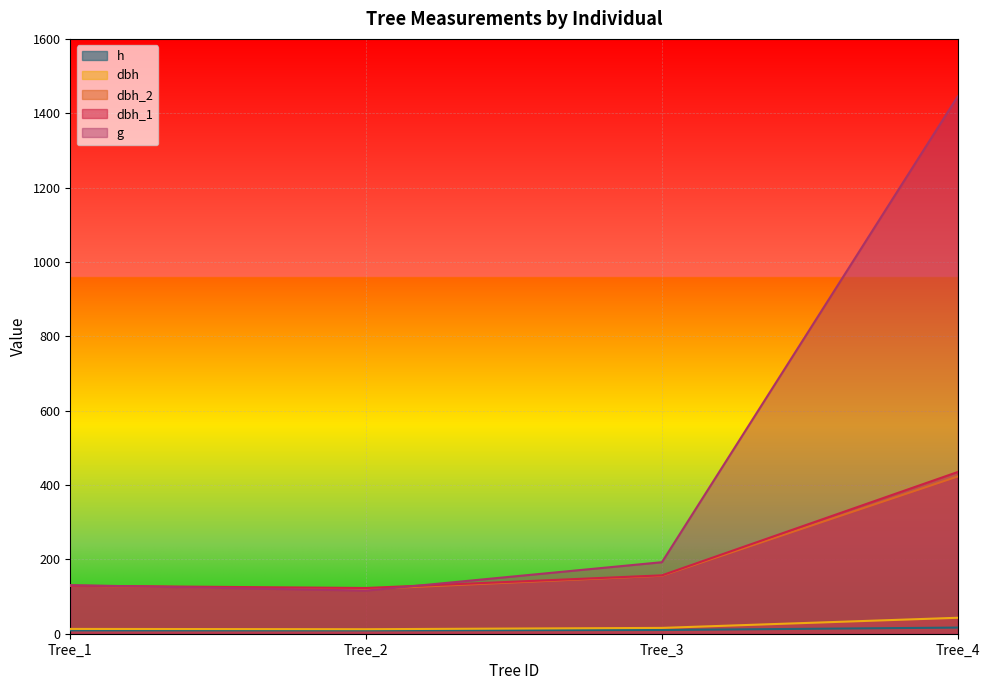

Rank the series by their maximum value, from highest to lowest.

g, dbh_1, dbh_2, dbh, h